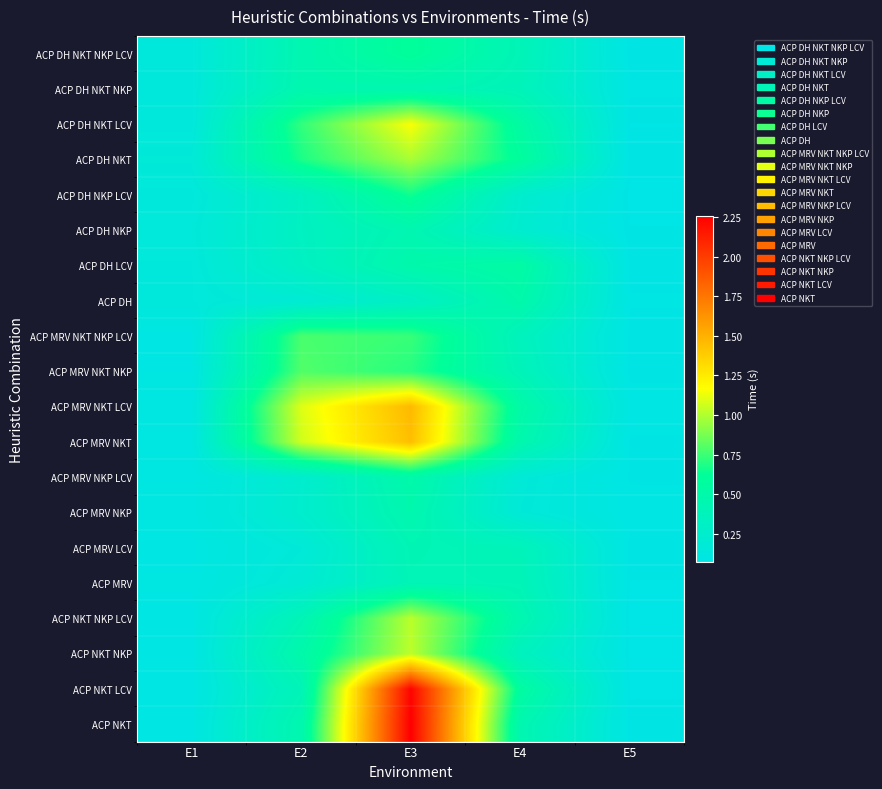

Between E2 and E4, which is larger?

E2